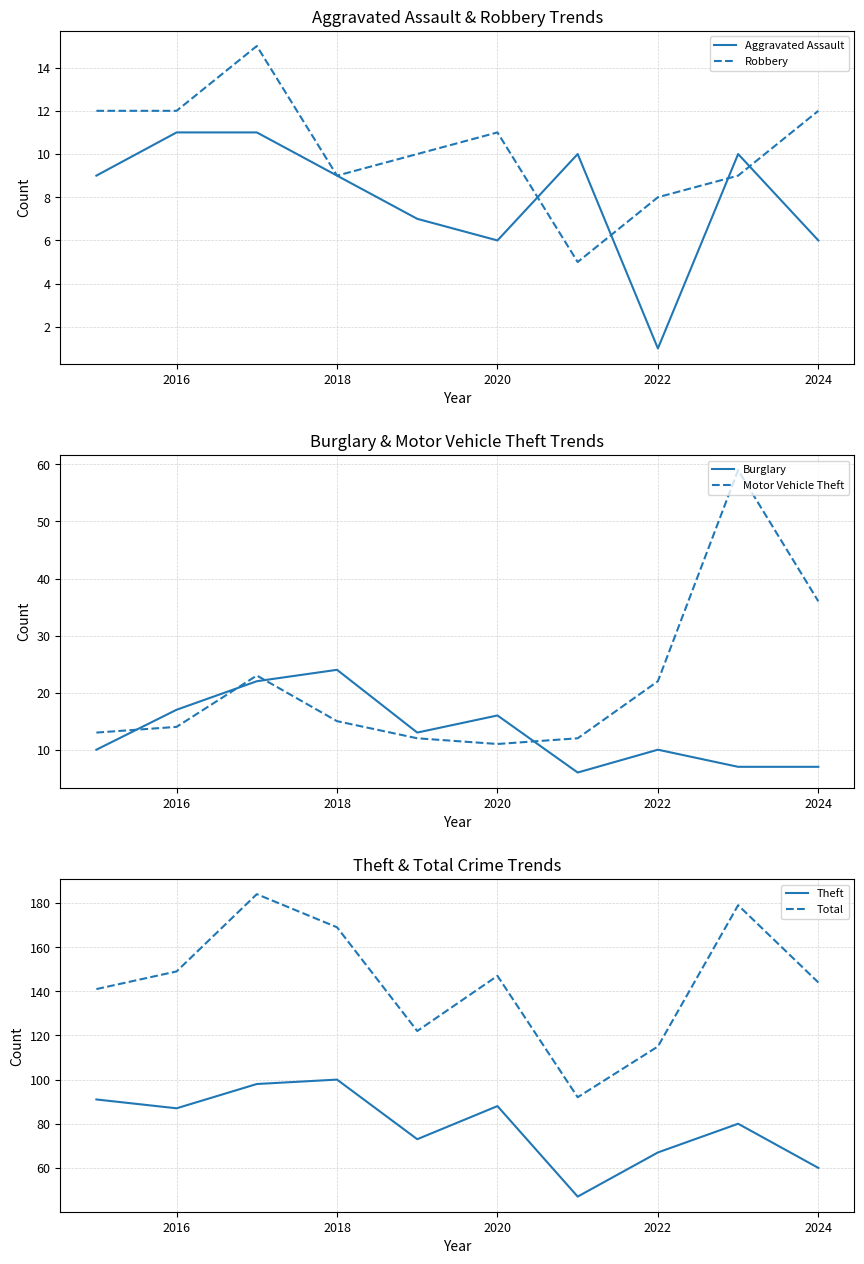

The value of Aggravated Assault at 2022 is 2. True or false?

False